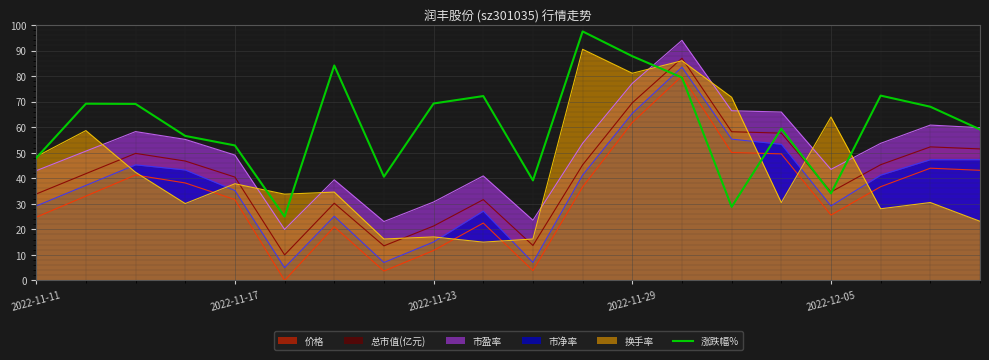

What is the spread (max minus min) of values at 2022-12-05?

38.4